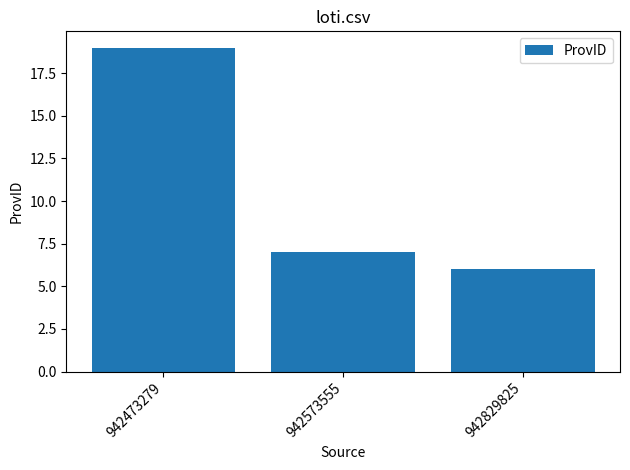

At which label does the data first exceed 7?

942473279